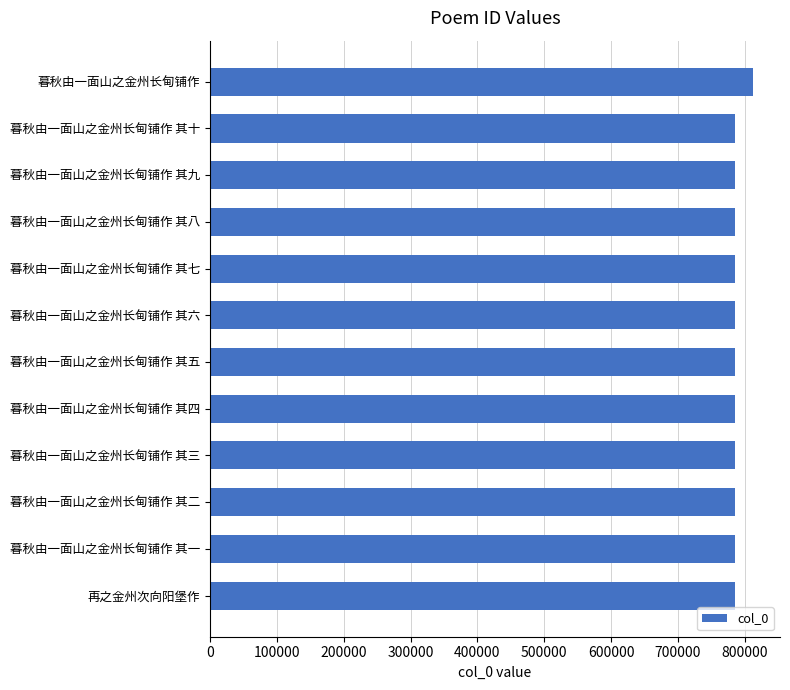

Does the chart contain any negative values?

No